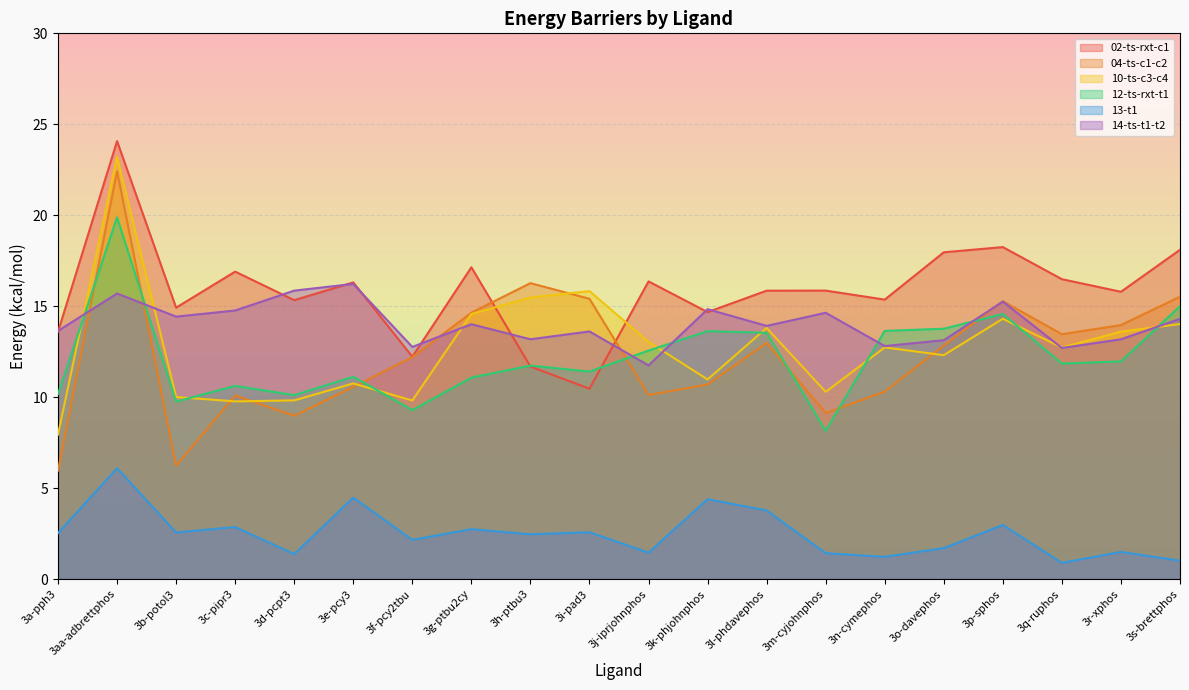

Does the chart display data point markers on the line(s)?

No